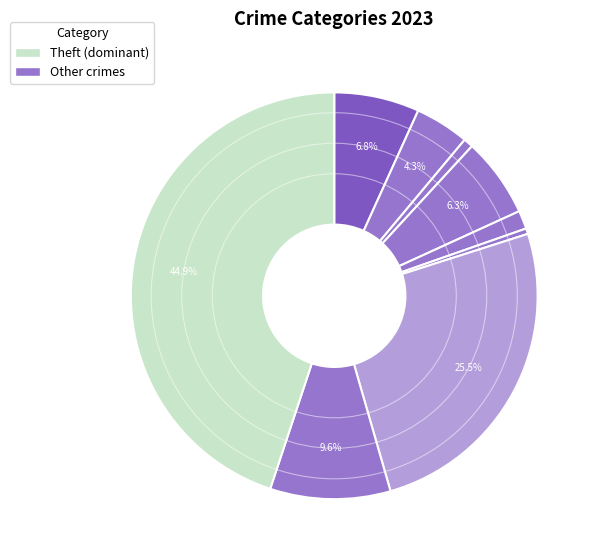

How many slices are in this pie chart?

9